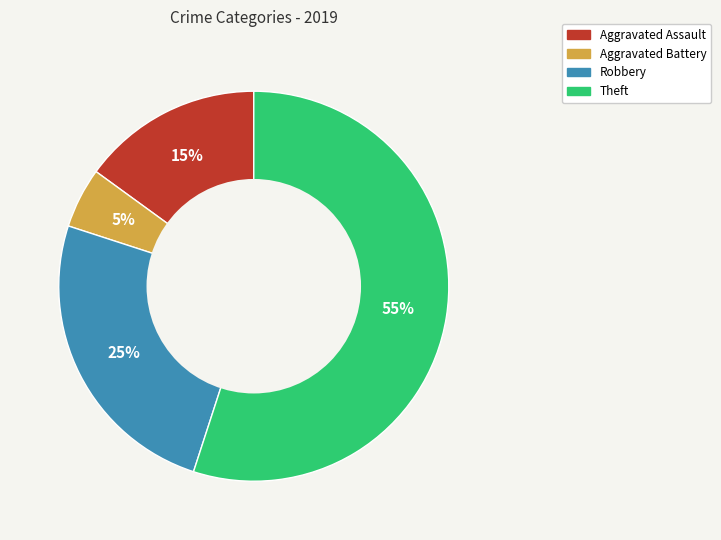

Which has a higher value, Aggravated Battery or Theft?

Theft